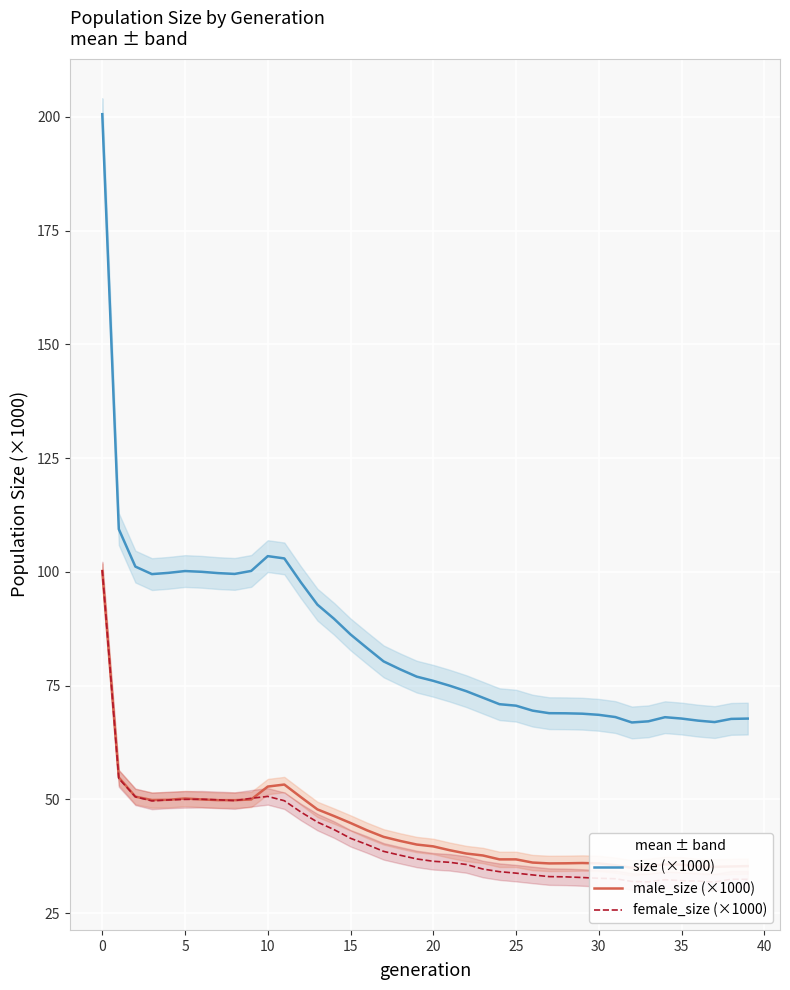

What is the difference between the male_size (×1000) values at 20 and 13?

8.1